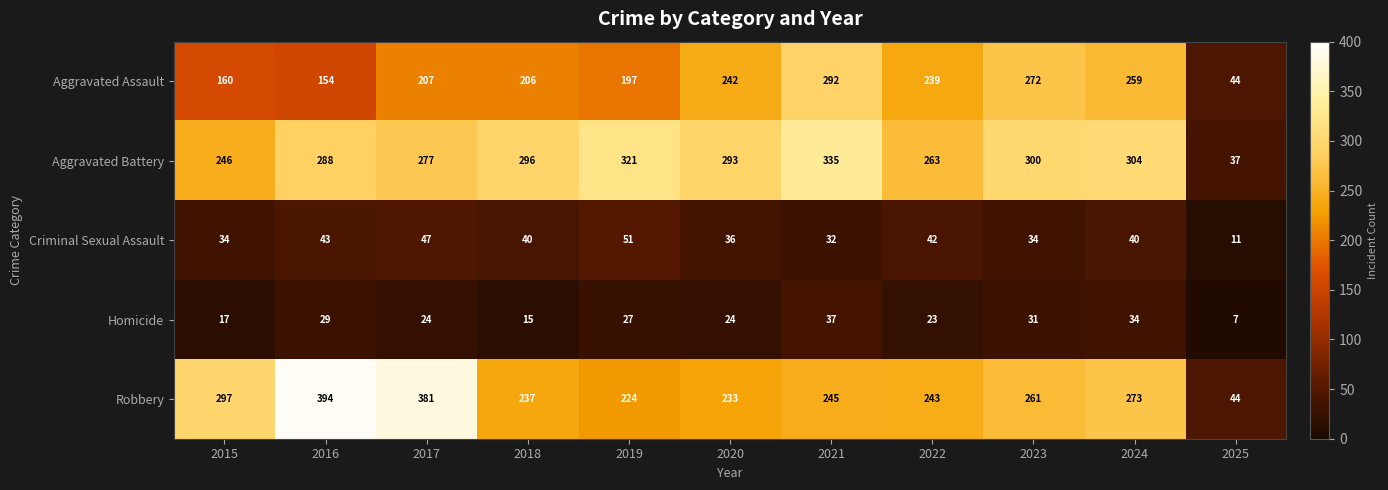

What is the spread (max minus min) of values at 2021?

303